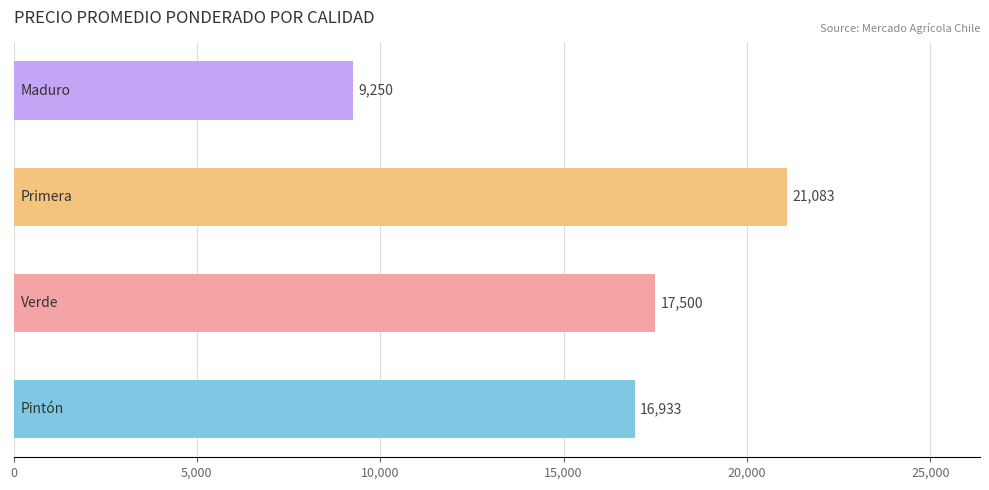

What is the smallest value displayed?

9250